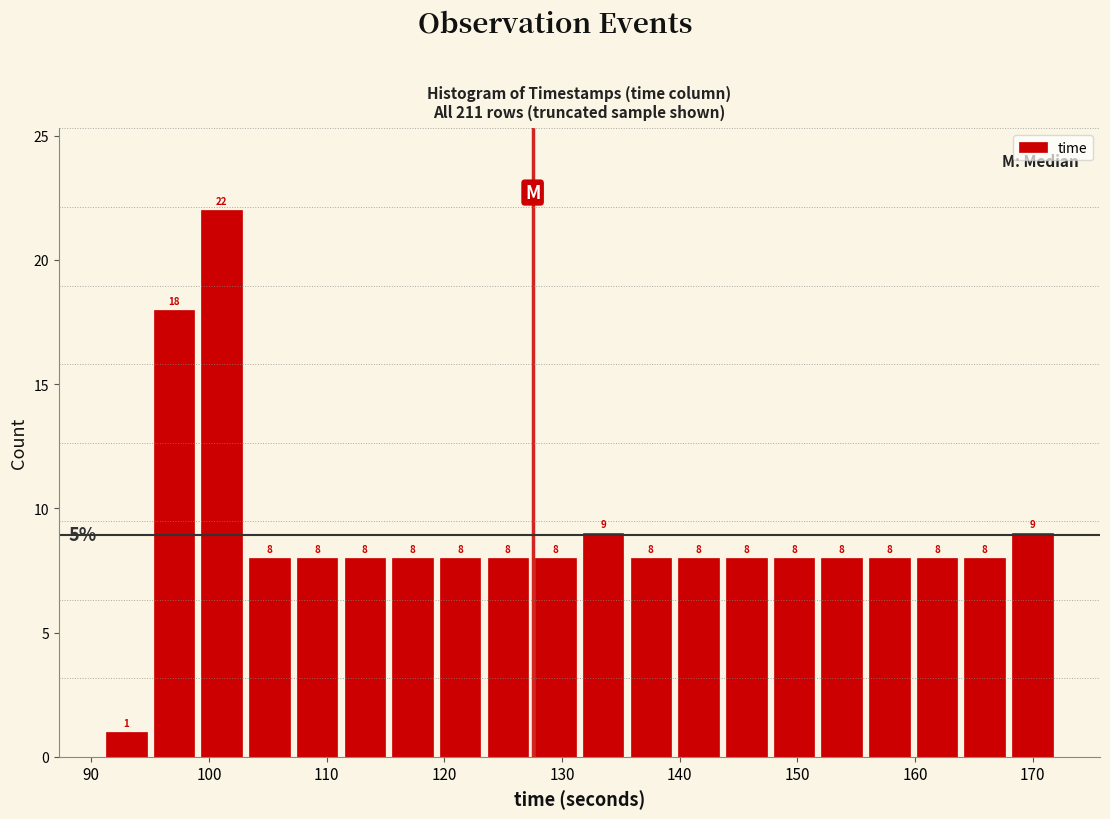

Reading left to right, list every bar in this chart as the range it spans on the x-axis followed by its height. The bar edges are not printed on the chart, so give them approximately, as read against the axis.

91 to 95: 1
95 to 99: 18
99 to 103: 22
103 to 107: 8
107 to 111: 8
111 to 115: 8
115 to 119: 8
119 to 123: 8
123 to 127: 8
127 to 131: 8
131 to 136: 9
136 to 140: 8
140 to 144: 8
144 to 148: 8
148 to 152: 8
152 to 156: 8
156 to 160: 8
160 to 164: 8
164 to 168: 8
168 to 172: 9